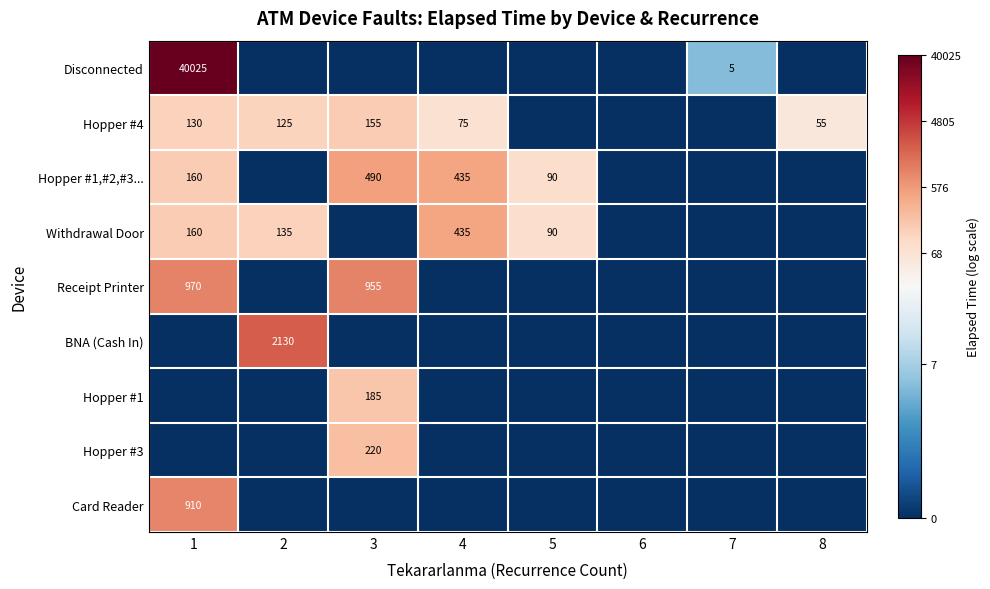

The Hopper #1,#2,#3... series shows 152 at 5. True or false?

False